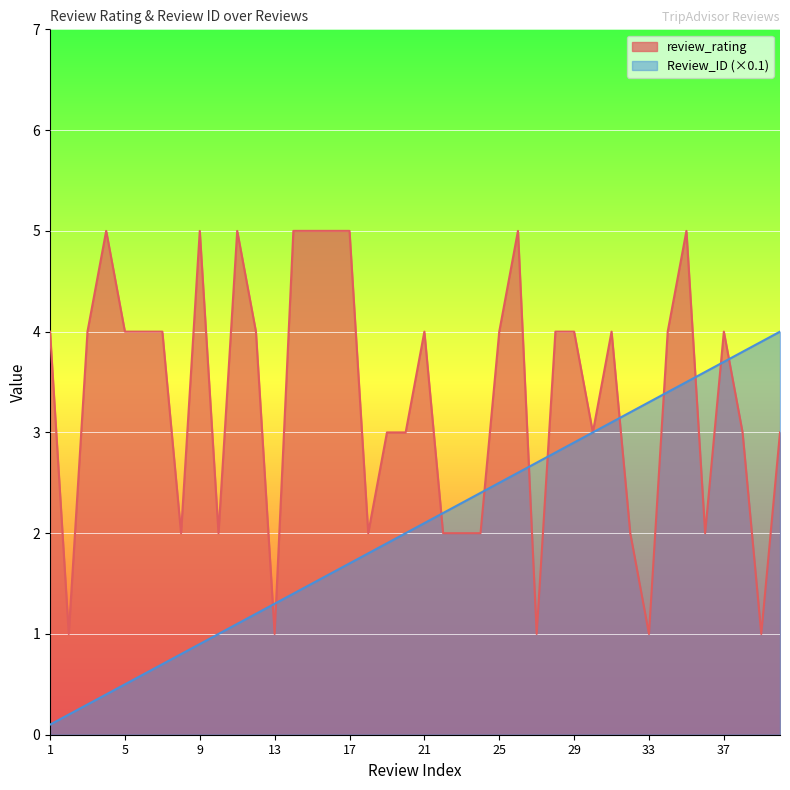

What is the value of the review_rating point at the 22nd from the left?

2.0